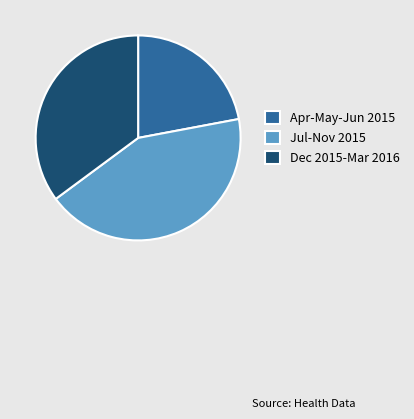

What is the ratio of the value at Dec 2015-Mar 2016 to the value at Apr-May-Jun 2015?

1.6